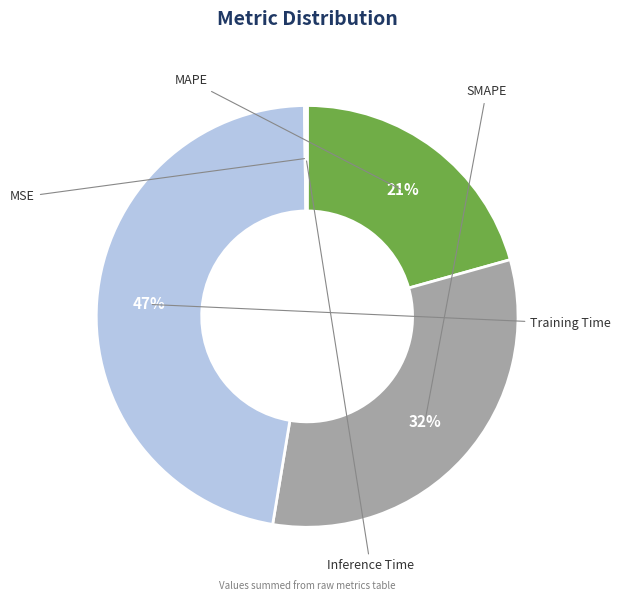

Does any single category account for the majority?

No